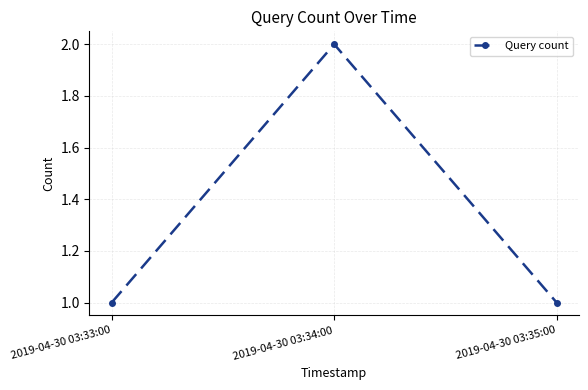

What is the sum of the values at 2019-04-30 03:35:00 and 2019-04-30 03:34:00?

3